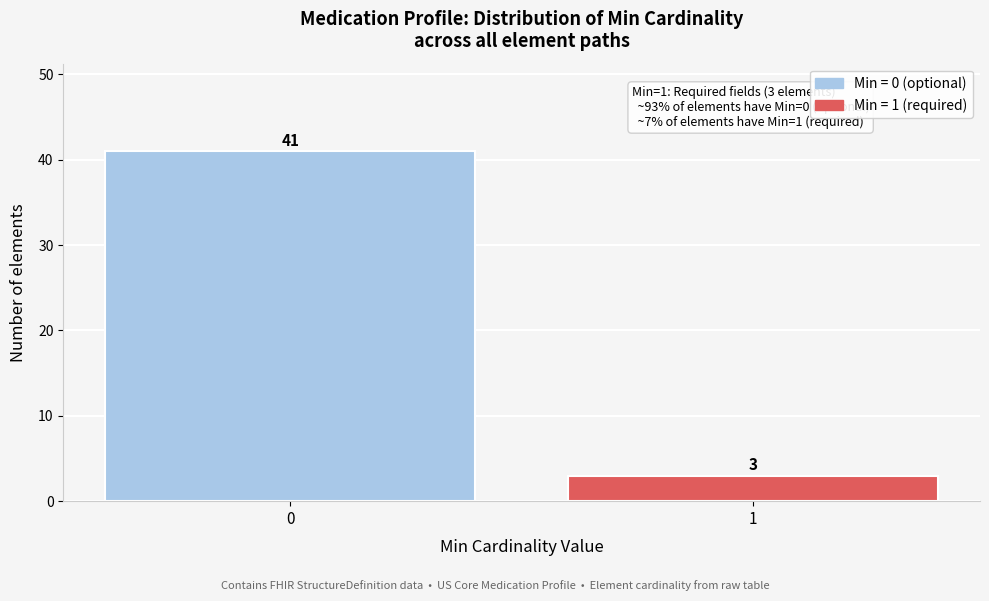

Reading left to right, extract all data points from this chart.

41	3